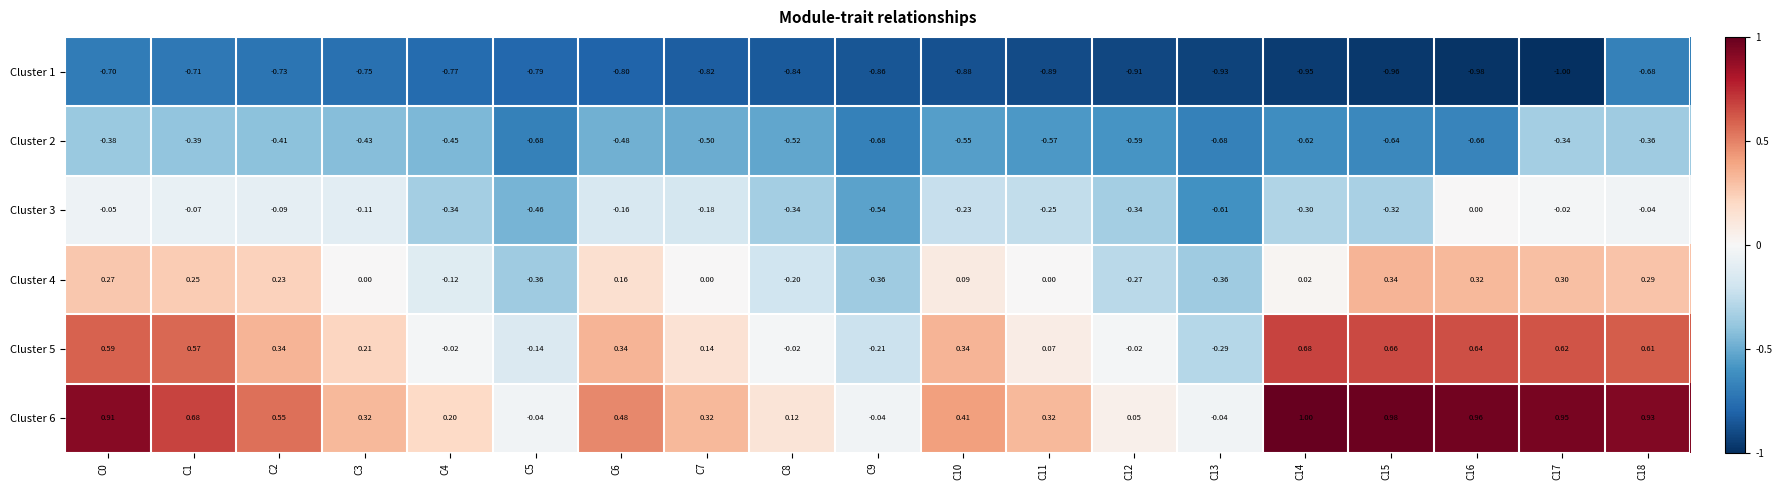

Which label corresponds to the smallest value in the chart?

C17